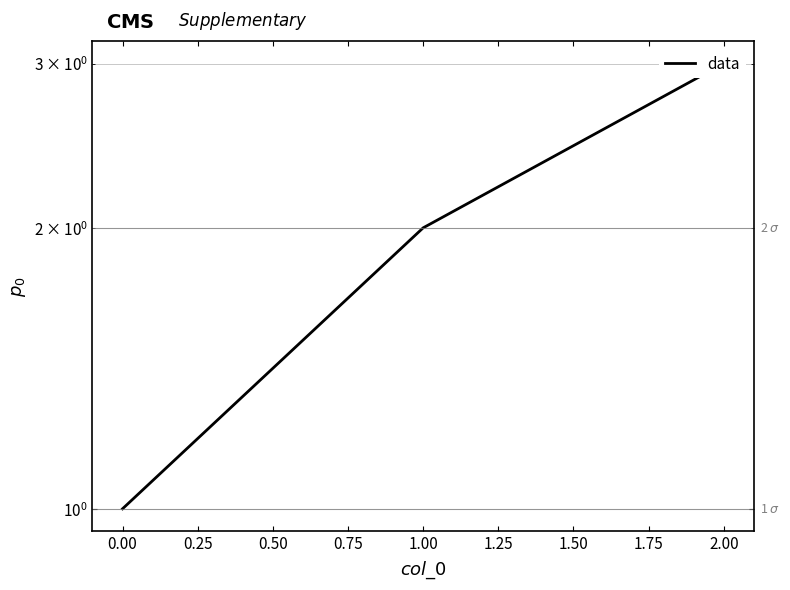

What is the value of the 3rd point from the left?

3